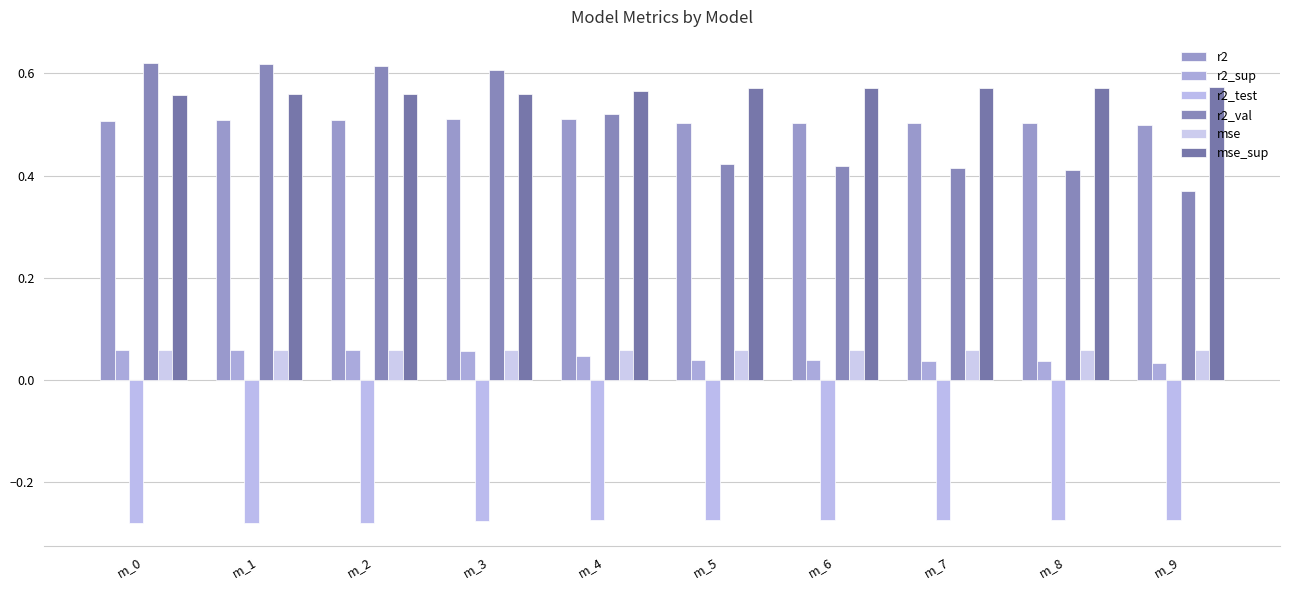

At m_5, list the series in order from smallest to largest.

r2_test, r2_sup, mse, r2_val, r2, mse_sup